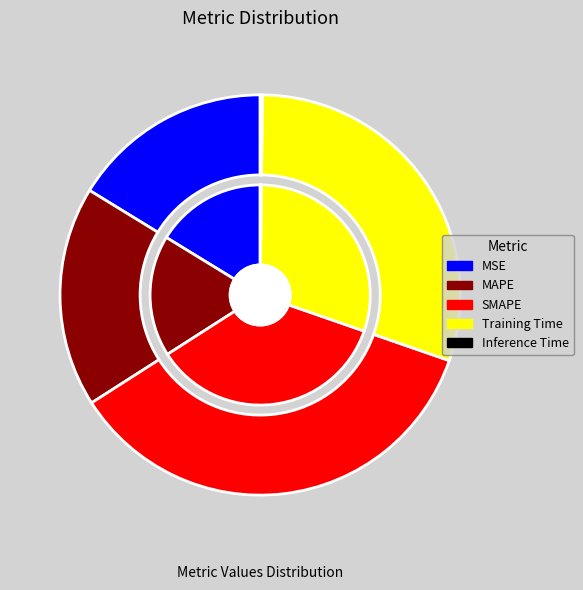

Which slice is the largest?

SMAPE